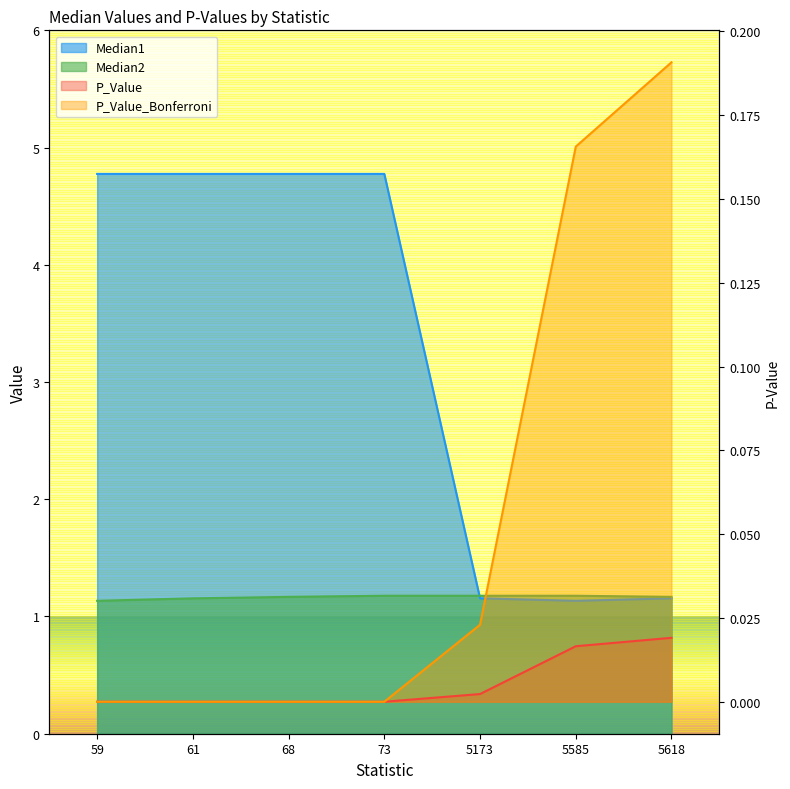

How many lines are shown in the chart?

4